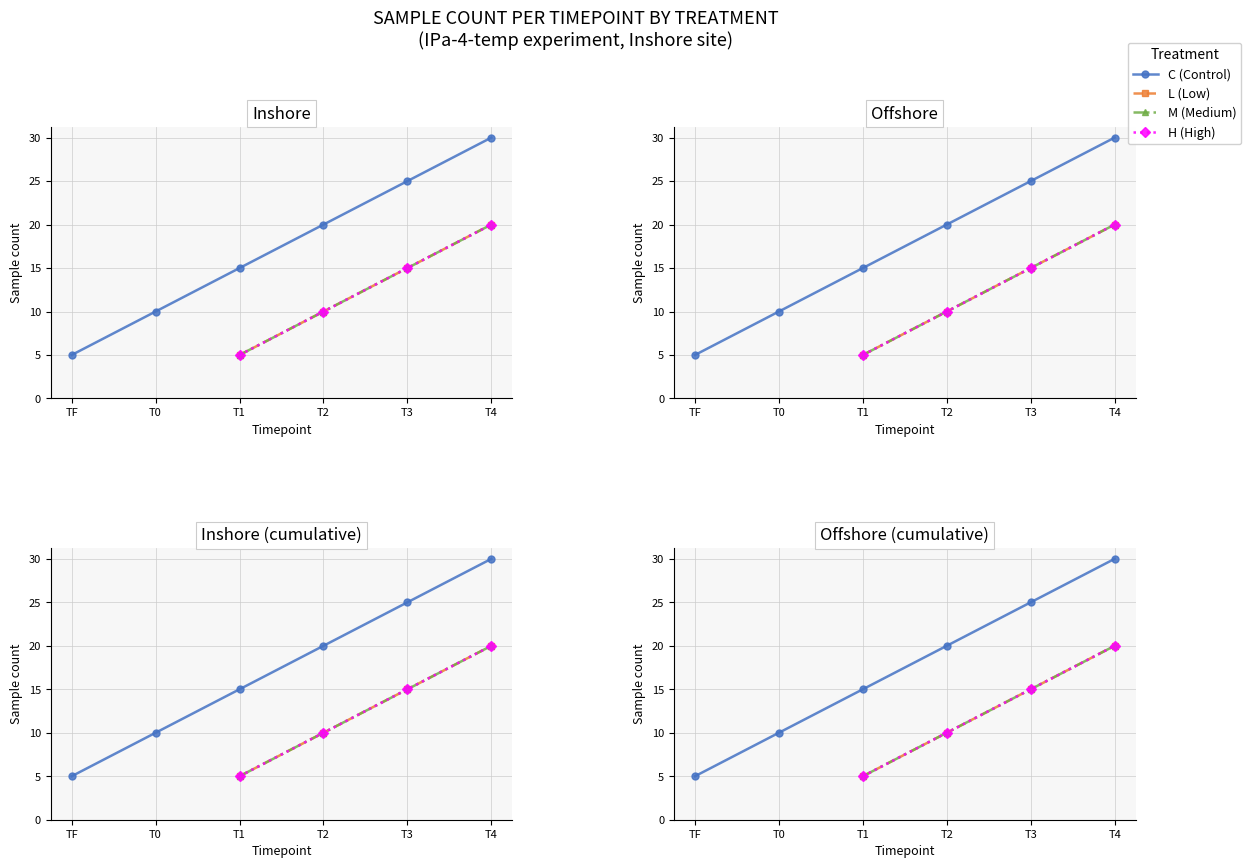

Does the chart display data point markers on the line(s)?

Yes